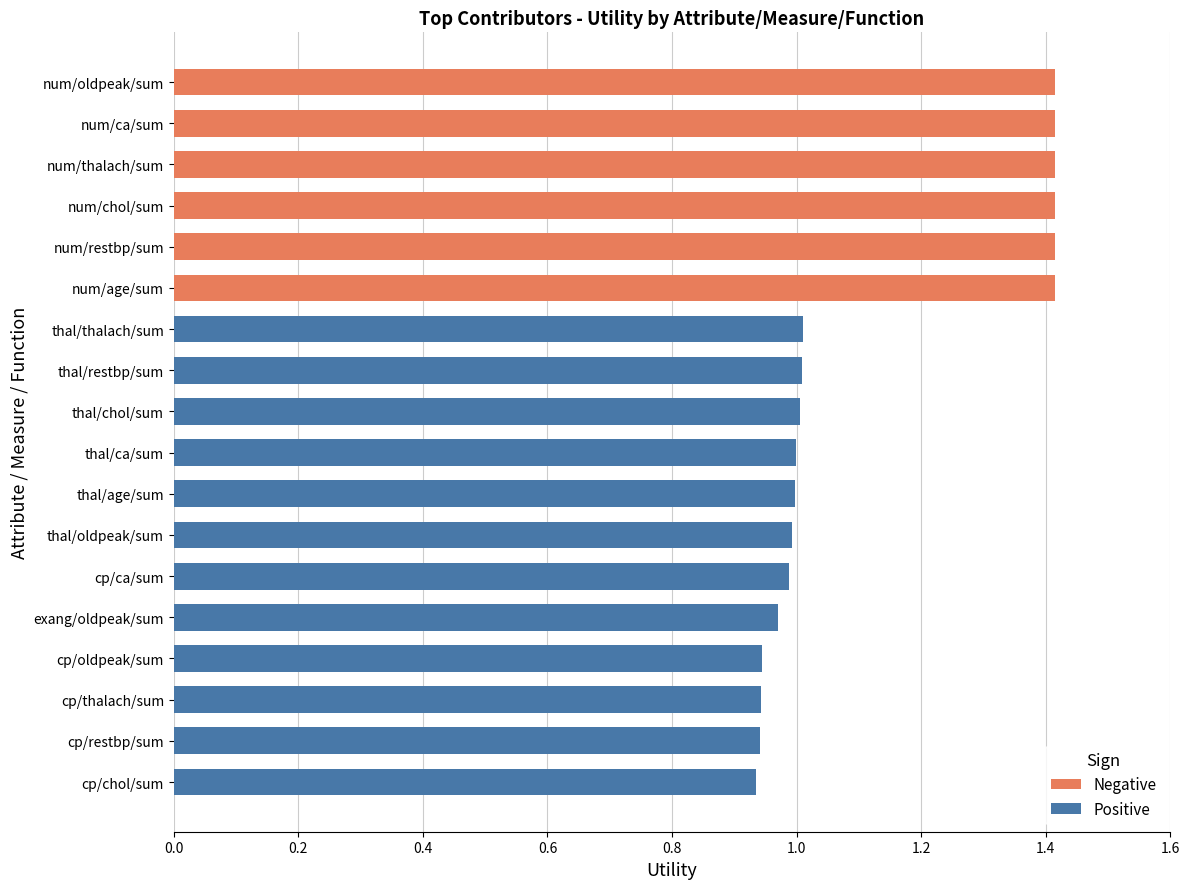

List the labels in order of value, largest first.

num/age/sum, num/restbp/sum, num/chol/sum, num/thalach/sum, num/ca/sum, num/oldpeak/sum, thal/thalach/sum, thal/restbp/sum, thal/chol/sum, thal/ca/sum, thal/age/sum, thal/oldpeak/sum, cp/ca/sum, exang/oldpeak/sum, cp/oldpeak/sum, cp/thalach/sum, cp/restbp/sum, cp/chol/sum